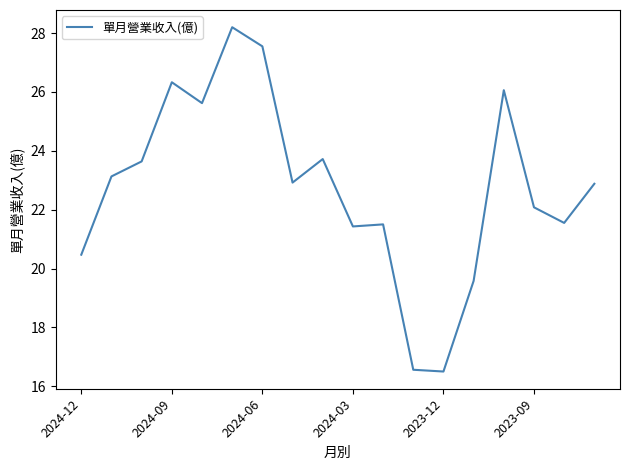

What is the difference between the maximum and minimum values?

11.7